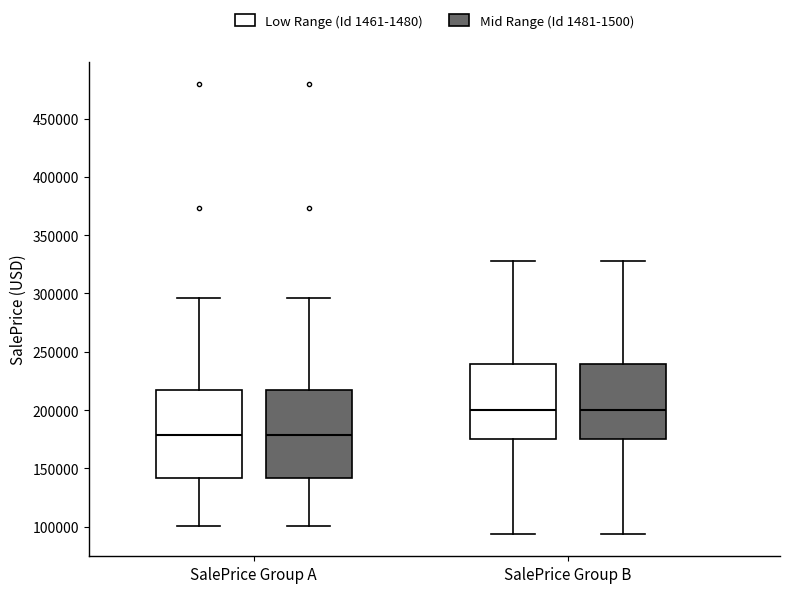

Where is the lower edge of the box for SalePrice Group B (Low Range (Id 1461-1480)) on the y-axis? The values are not printed on the chart, so give them approximately, as read against the axis.

175000